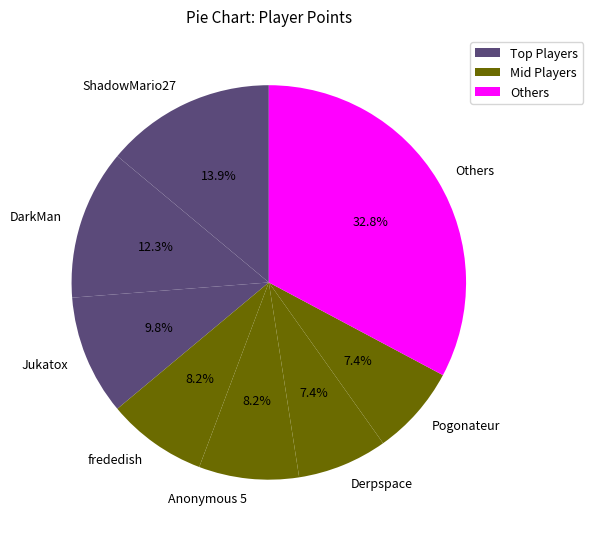

Which has a higher value, Others or DarkMan?

Others